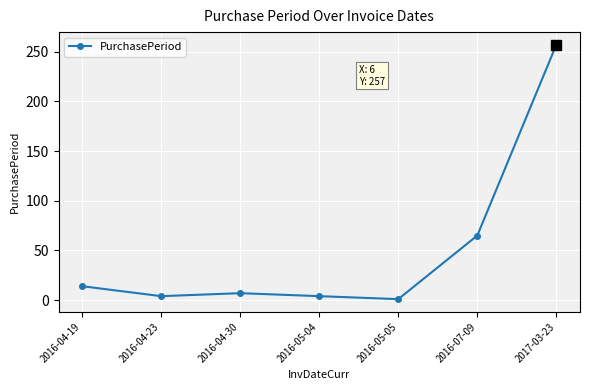

Which category has the highest value across all series?

2017-03-23